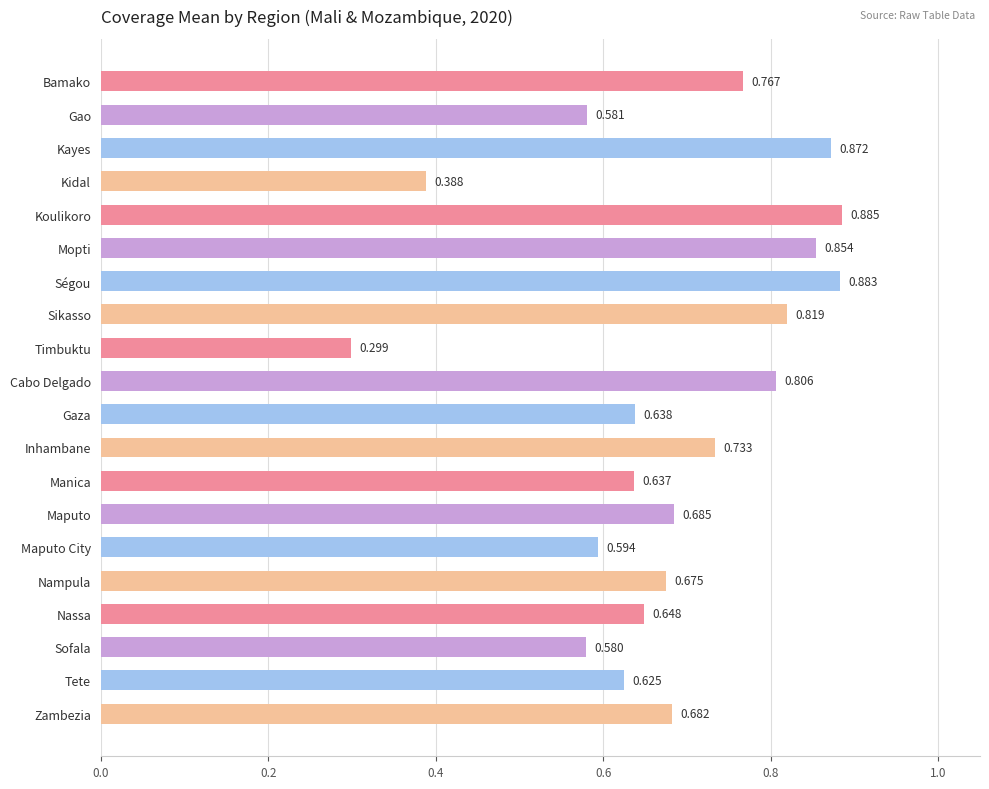

Which has a higher value, Mopti or Gaza?

Mopti